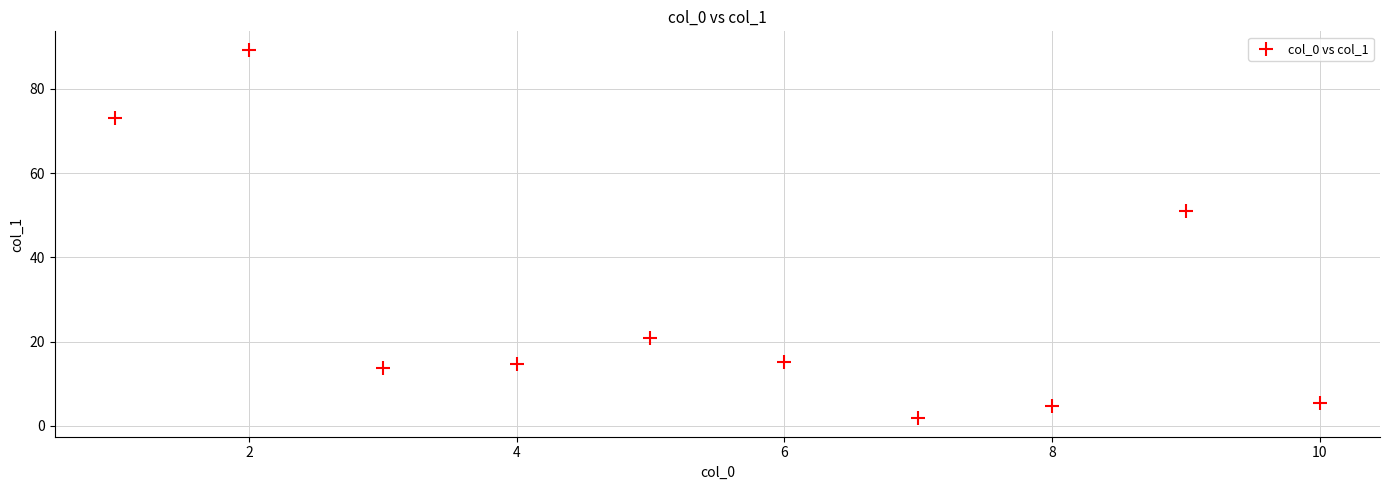

What Y value in the scatter plot is closest to 45?

50.9